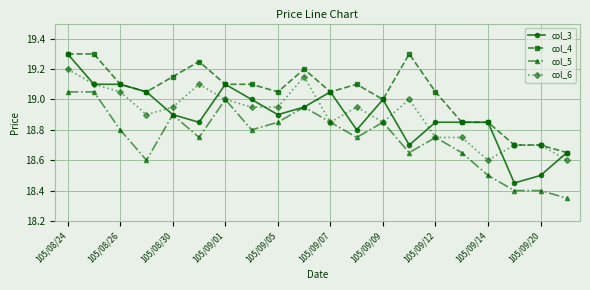

At how many categories does at least one series exceed 18?

20